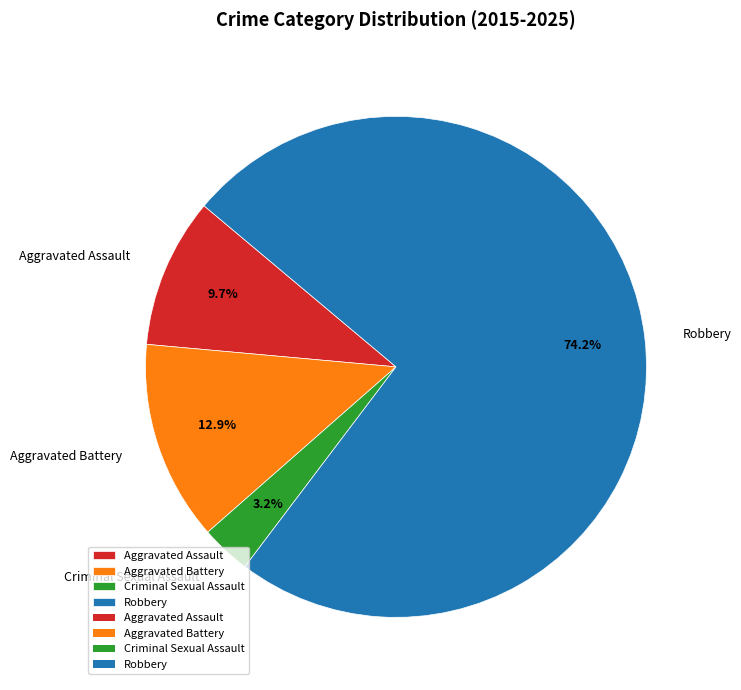

Is the sum of Aggravated Battery and Robbery greater than half?

Yes